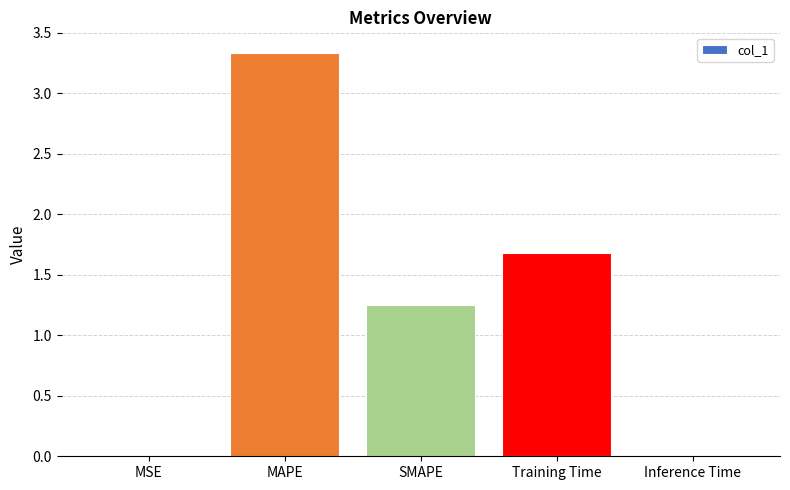

At which category does the chart reach its peak across all series?

MAPE